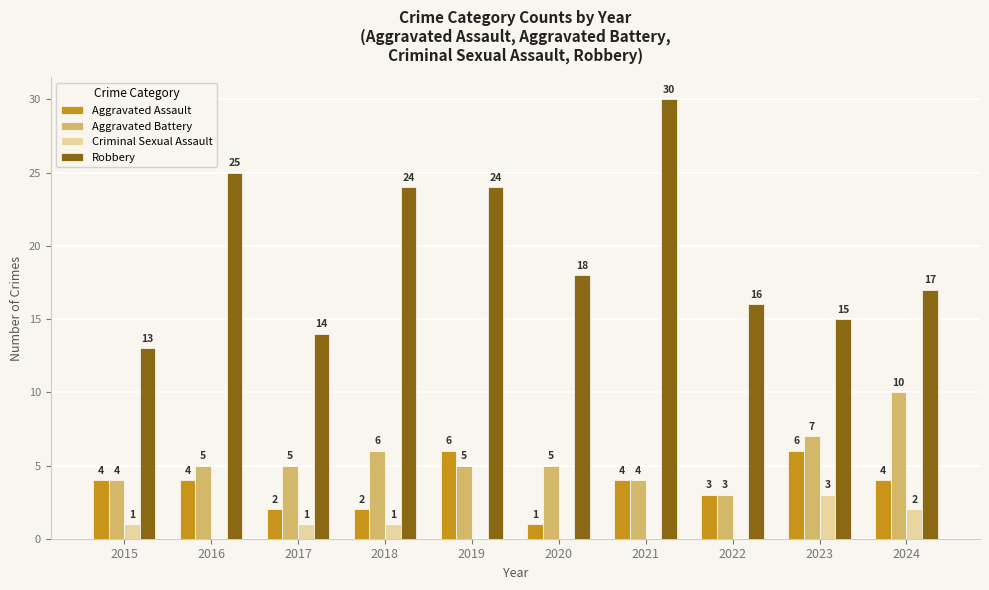

Reading left to right, extract all data points from this chart.

Aggravated Assault: 4	4	2	2	6	1	4	3	6	4
Aggravated Battery: 4	5	5	6	5	5	4	3	7	10
Criminal Sexual Assault: 1	0	1	1	0	0	0	0	3	2
Robbery: 13	25	14	24	24	18	30	16	15	17